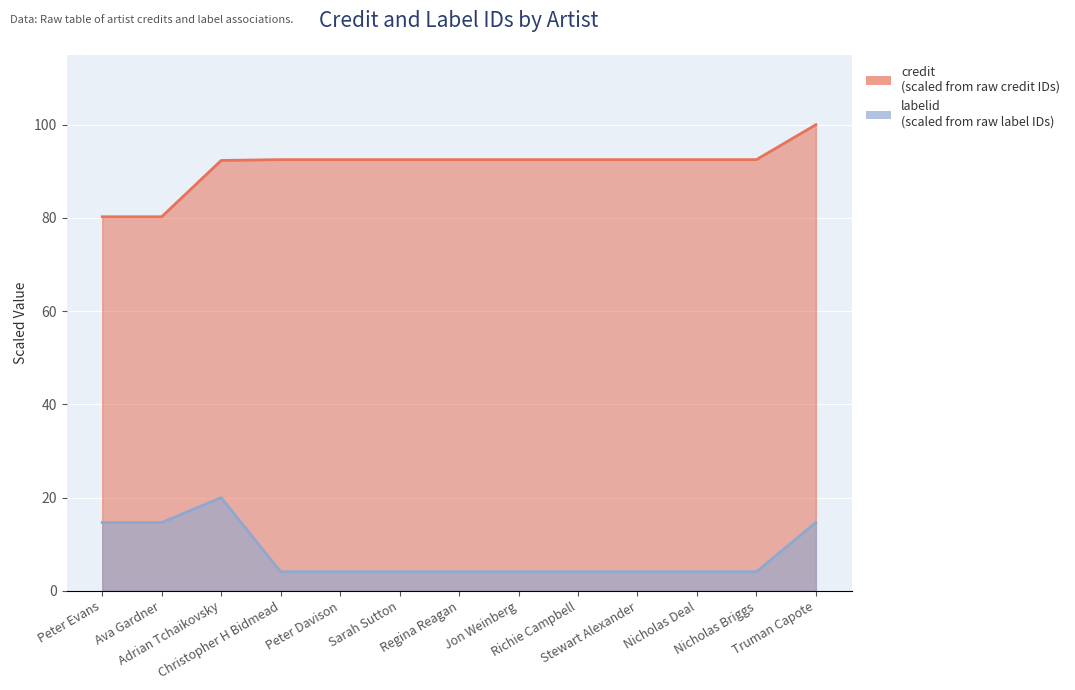

At which label does credit first exceed 92?

Adrian Tchaikovsky